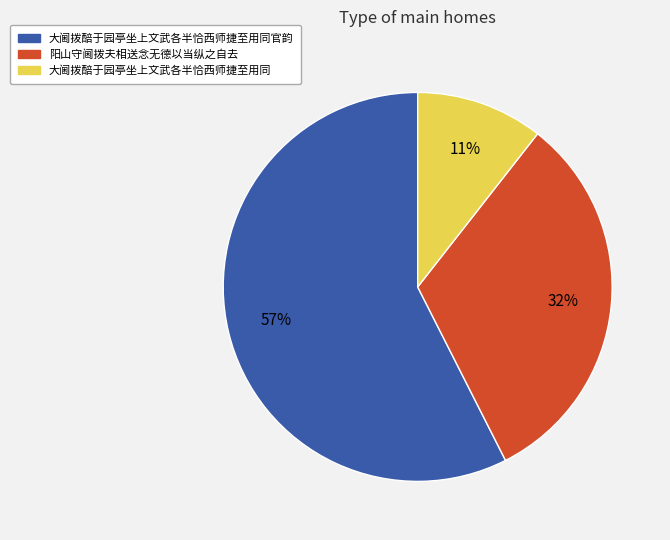

Is there a majority slice in this chart?

Yes